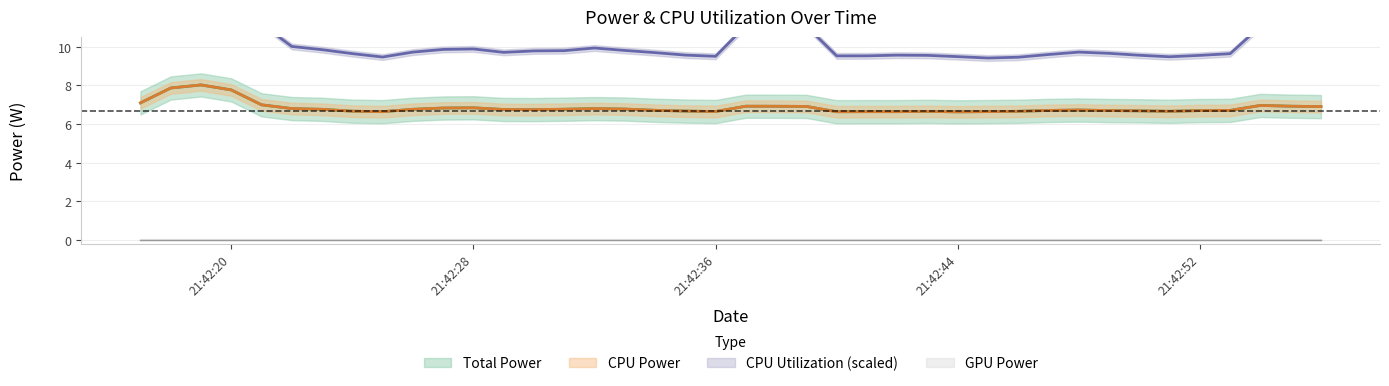

Which series changed the most between 2025-03-26 21:42:33 and 2025-03-26 21:42:47?

Total Power